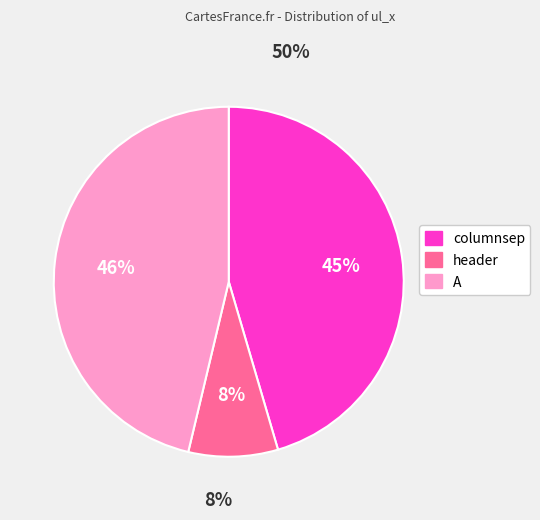

Approximately how many times larger is the value at A compared to columnsep?

1.0